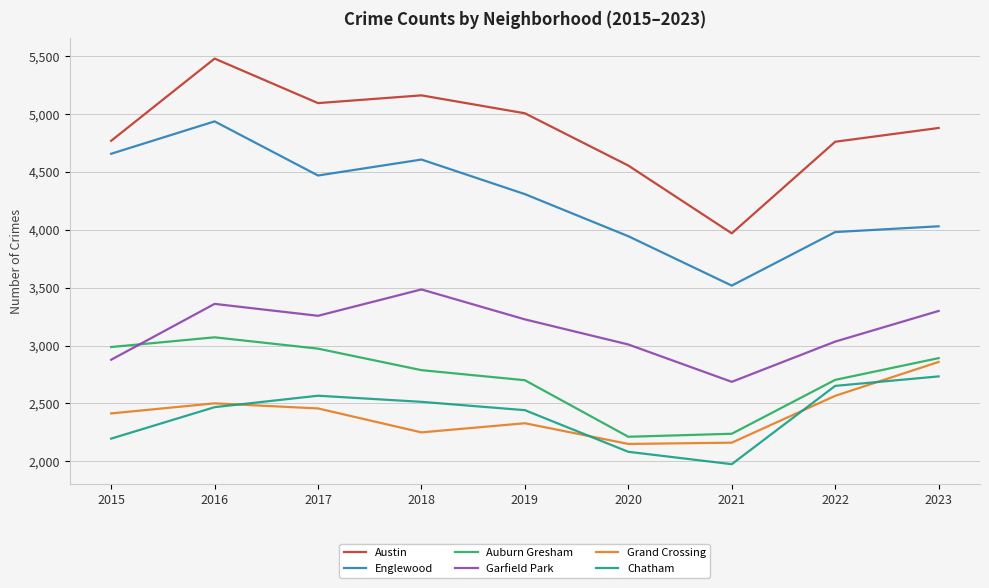

What is the difference between the second highest and minimum values in the Englewood series?

1140